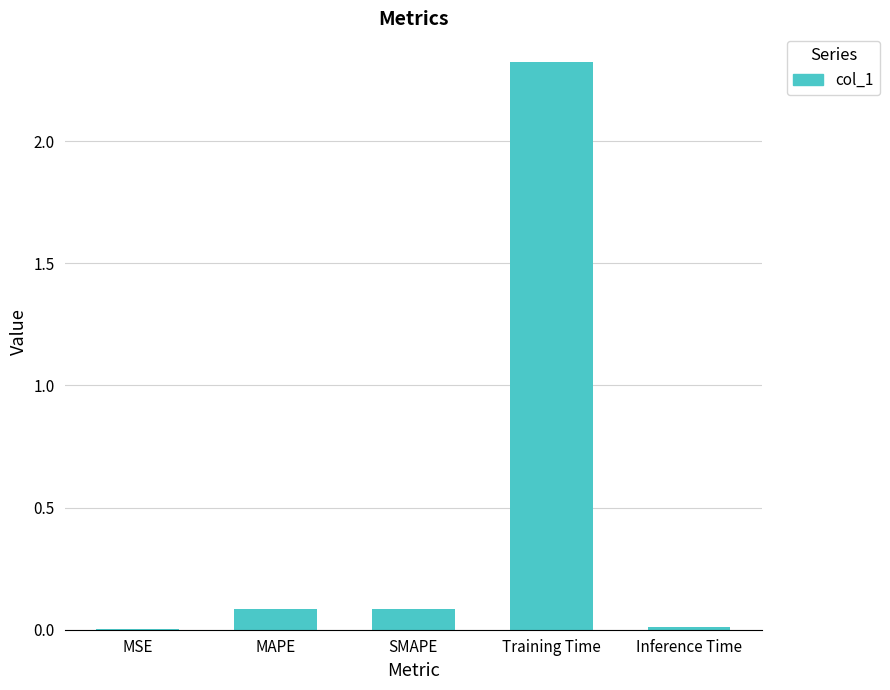

What is the sum of all values?

2.5